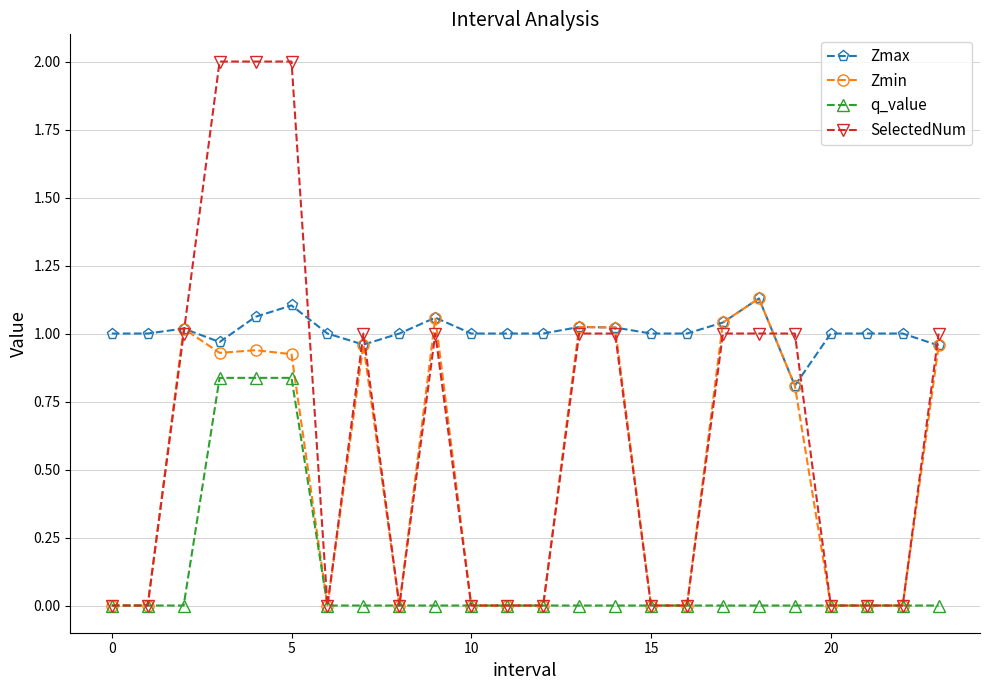

Which series has the widest spread of values?

SelectedNum